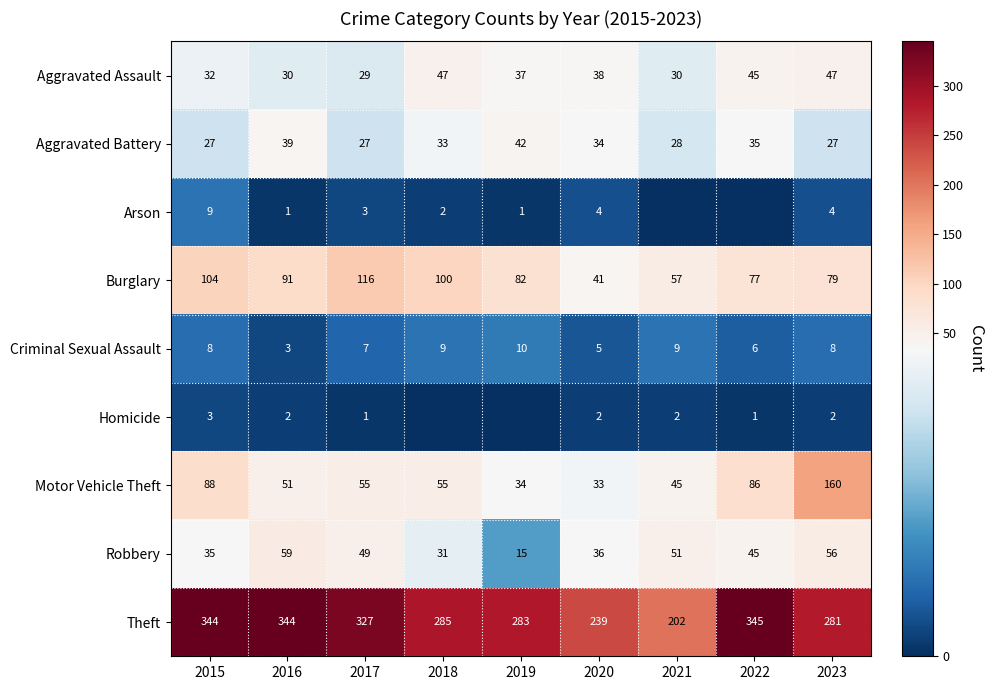

Which label corresponds to the largest value in the chart?

2022